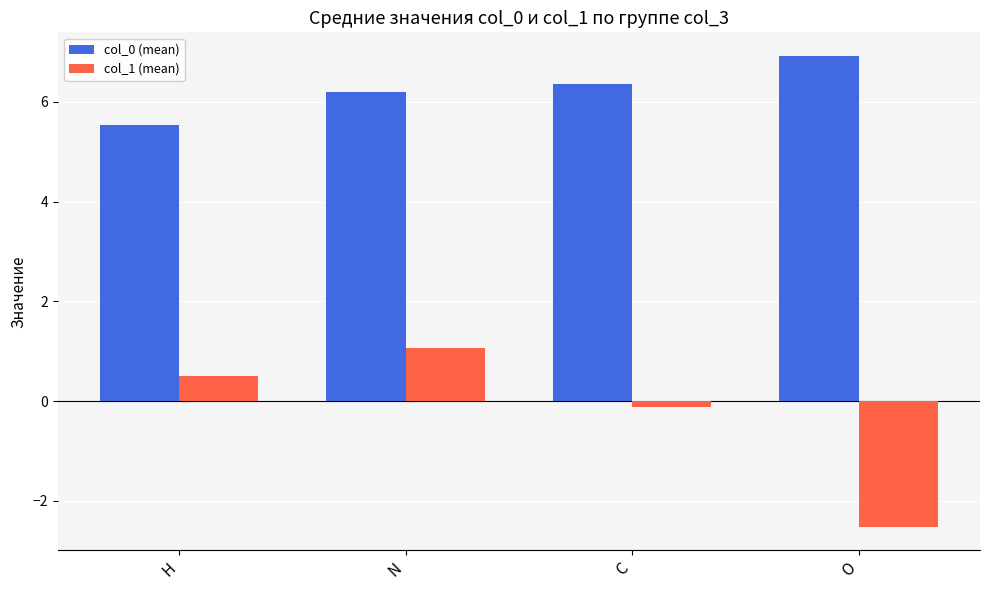

What is the lowest value of the col_1 (mean) series?

-2.5